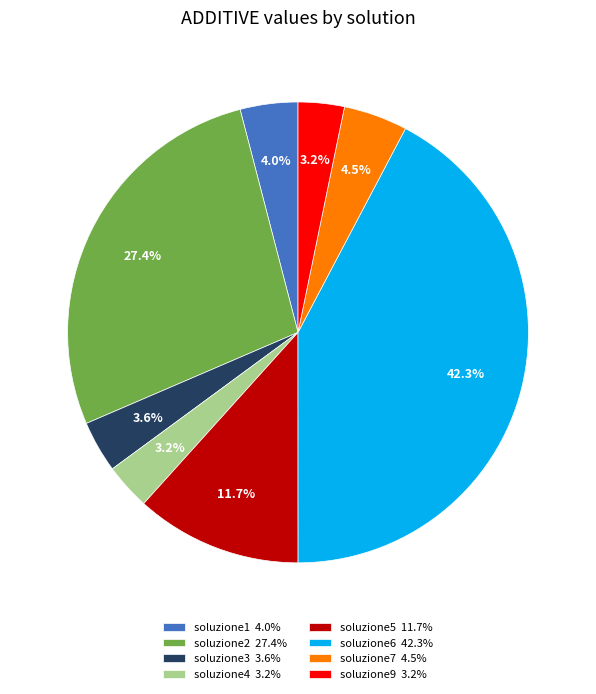

What portion of the pie excludes soluzione9?

96.8%